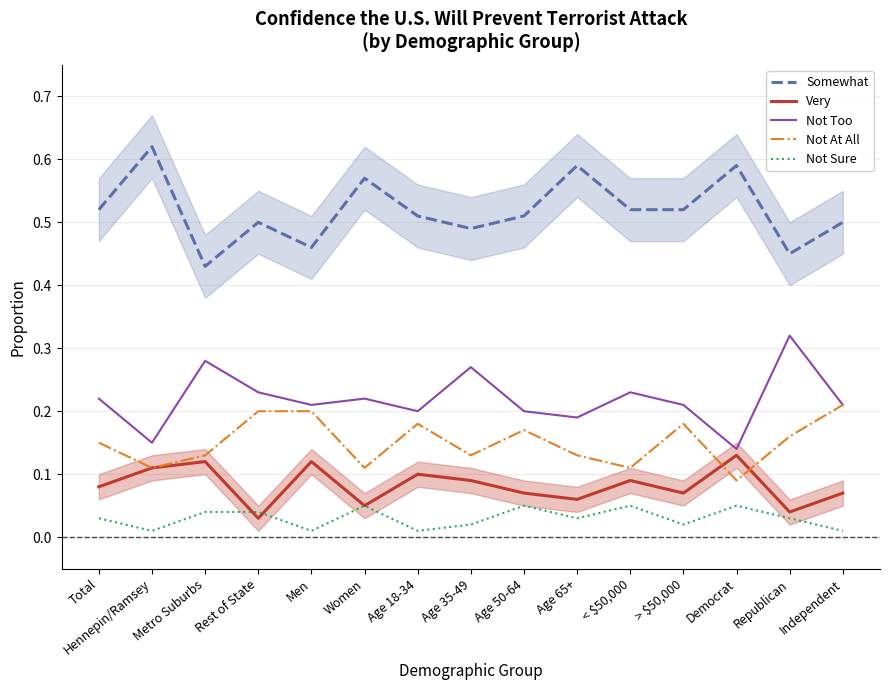

At which category does Not At All reach its first local valley?

Hennepin/Ramsey